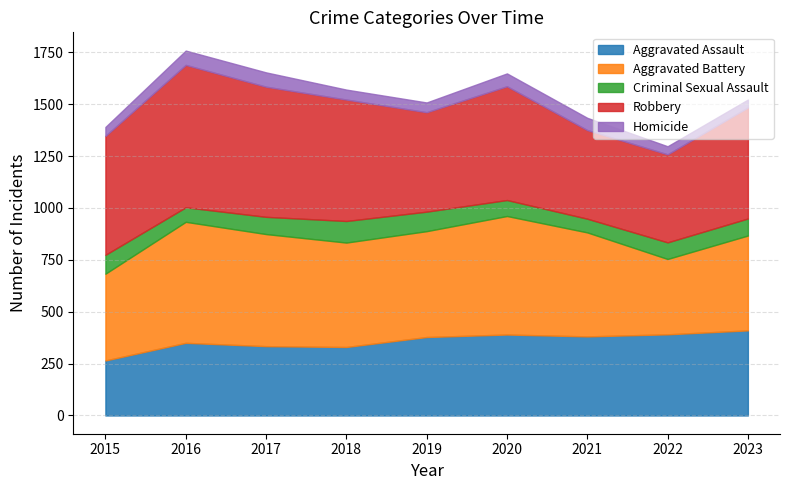

Where is Robbery nearest to the value 555?

2020